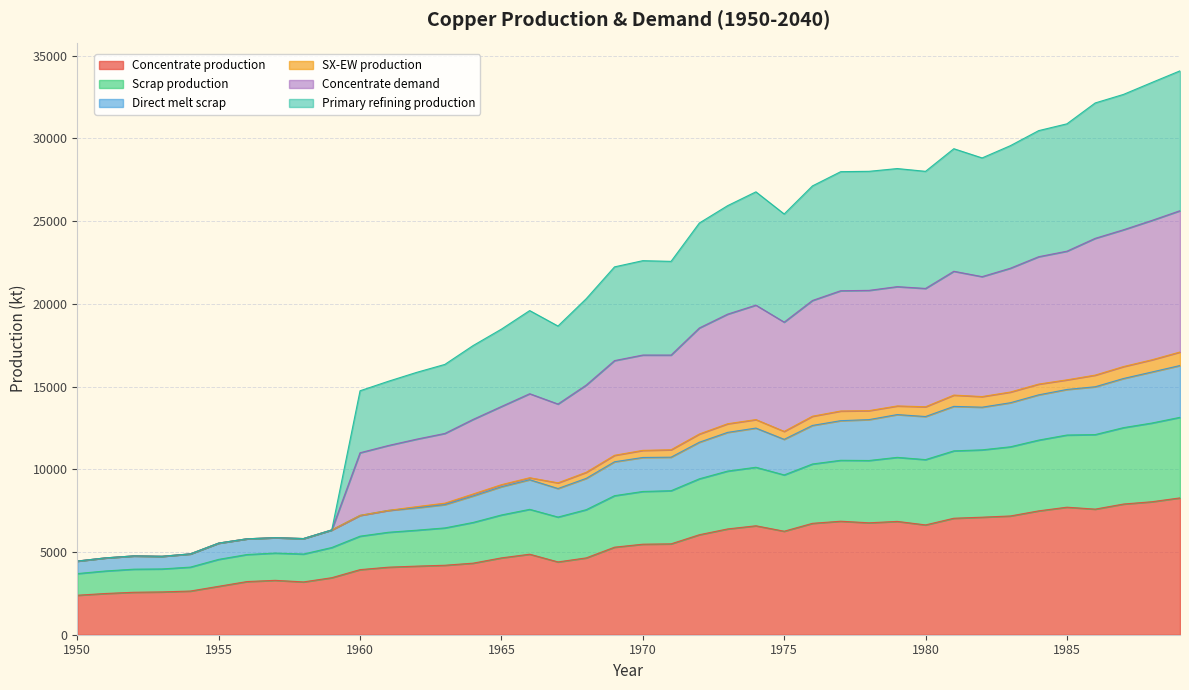

Does the chart have visible grid lines?

Yes